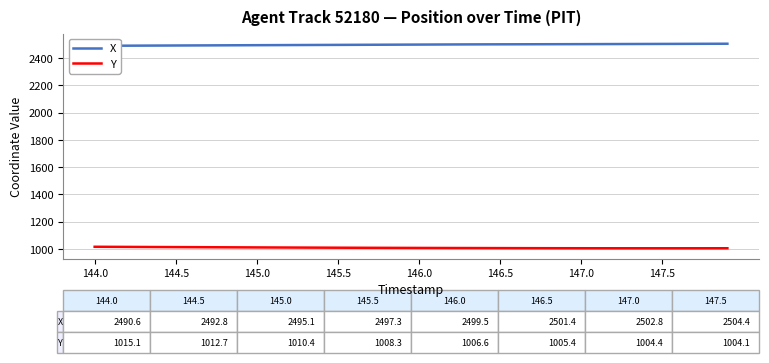

Is it true that Y equals 1004.4 at 147.0?

True